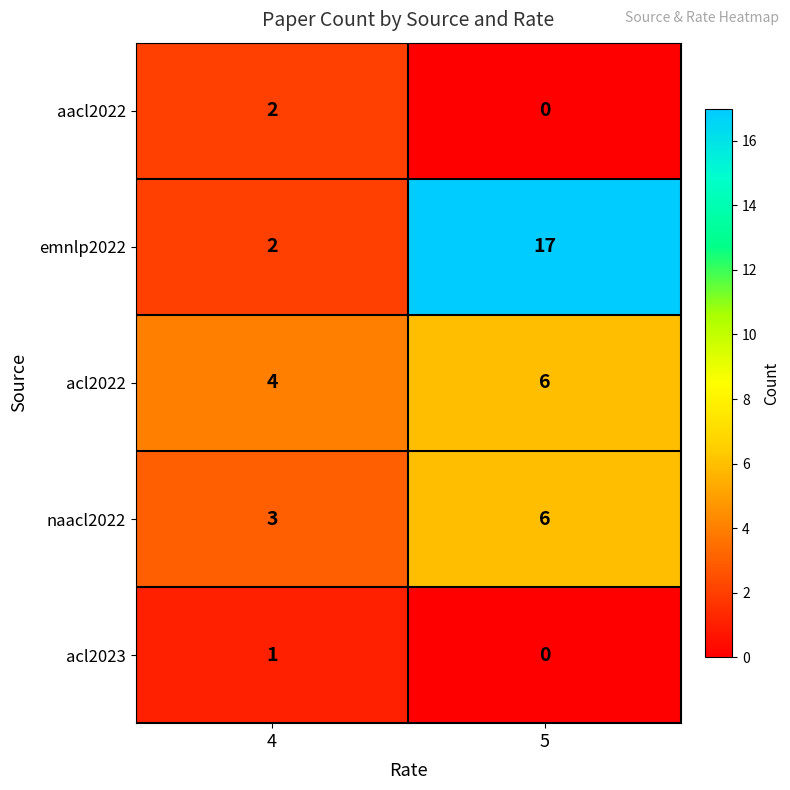

Is it true that naacl2022 equals 3 at 4?

True